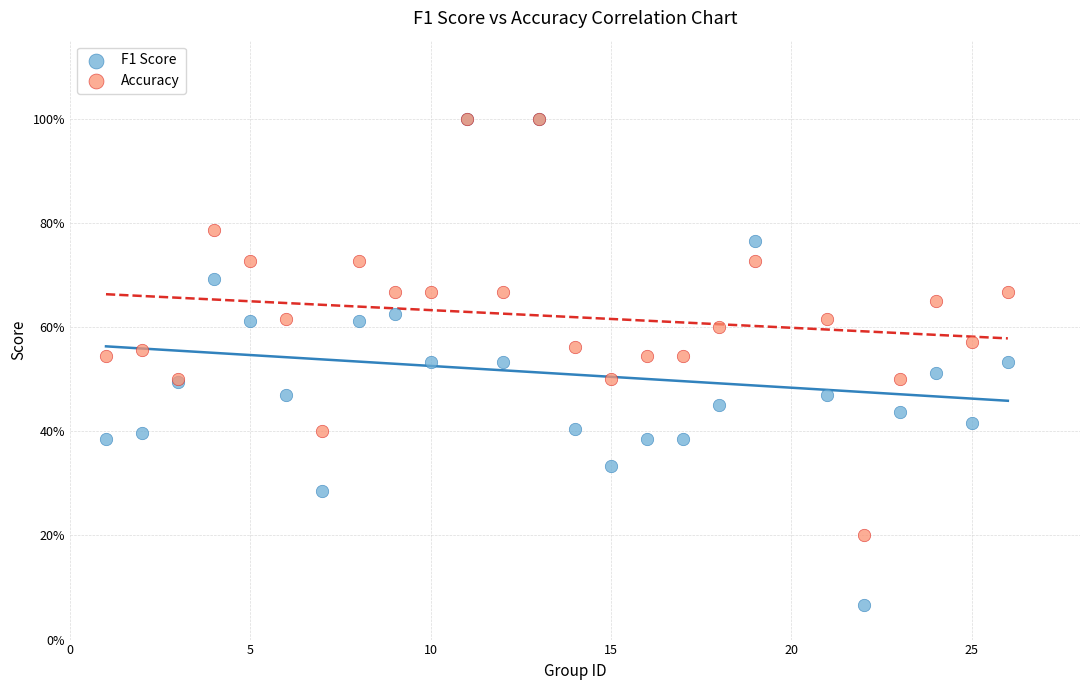

Which series has the largest Y range (max minus min)?

F1 Score